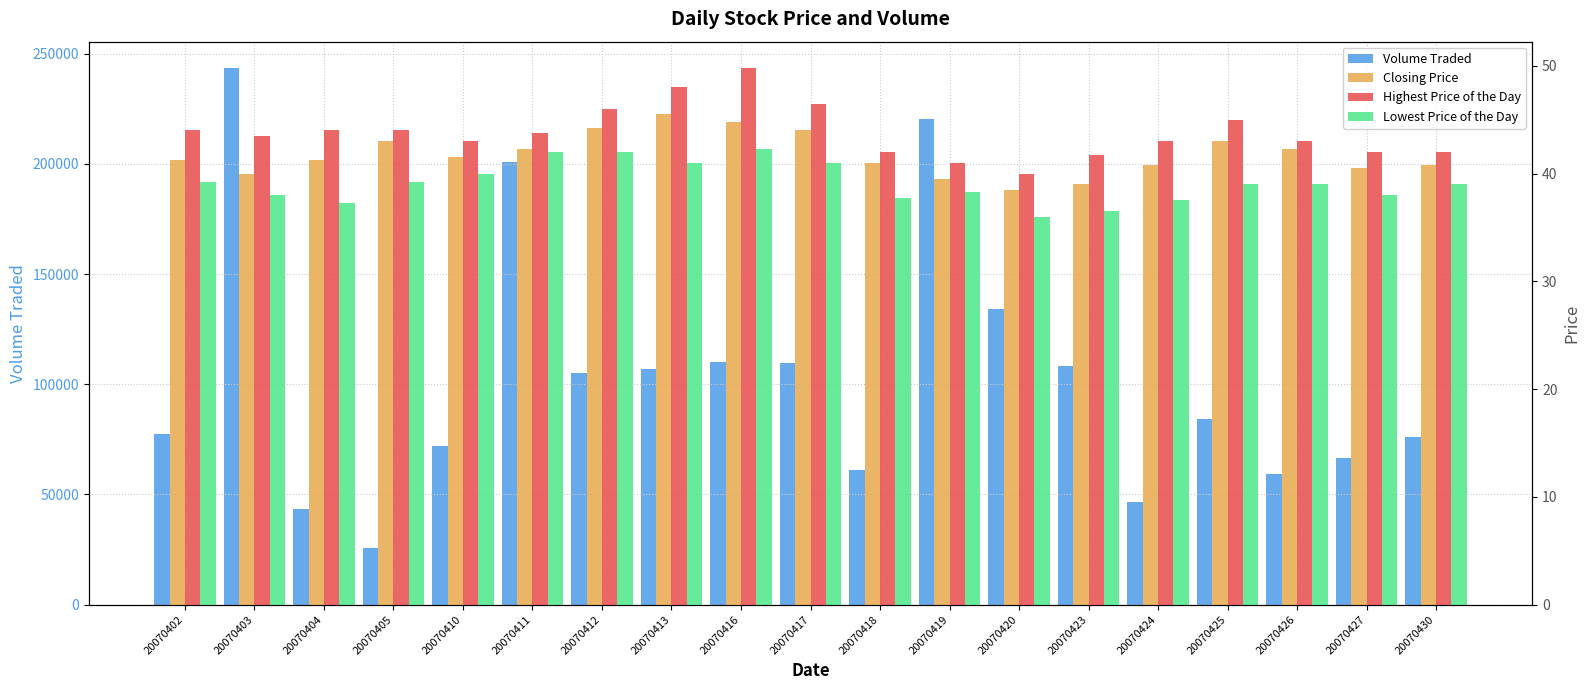

Reading left to right, extract all data points from this chart.

Volume Traded: 20070402=77600.0	20070403=243300.0	20070404=43400.0	20070405=25700.0	20070410=71900.0	20070411=200900.0	20070412=105300.0	20070413=107000.0	20070416=110000.0	20070417=109800.0	20070418=61300.0	20070419=220500.0	20070420=134100.0	20070423=108100.0	20070424=46800.0	20070425=84200.0	20070426=59200.0	20070427=66700.0	20070430=76100.0
Closing Price: 20070402=41.2	20070403=40.0	20070404=41.2	20070405=43.0	20070410=41.5	20070411=42.2	20070412=44.2	20070413=45.5	20070416=44.8	20070417=44.0	20070418=41.0	20070419=39.5	20070420=38.5	20070423=39.0	20070424=40.8	20070425=43.0	20070426=42.2	20070427=40.5	20070430=40.8
Highest Price of the Day: 20070402=44.0	20070403=43.5	20070404=44.0	20070405=44.0	20070410=43.0	20070411=43.8	20070412=46.0	20070413=48.0	20070416=49.8	20070417=46.5	20070418=42.0	20070419=41.0	20070420=40.0	20070423=41.8	20070424=43.0	20070425=45.0	20070426=43.0	20070427=42.0	20070430=42.0
Lowest Price of the Day: 20070402=39.2	20070403=38.0	20070404=37.2	20070405=39.2	20070410=40.0	20070411=42.0	20070412=42.0	20070413=41.0	20070416=42.2	20070417=41.0	20070418=37.8	20070419=38.2	20070420=36.0	20070423=36.5	20070424=37.5	20070425=39.0	20070426=39.0	20070427=38.0	20070430=39.0